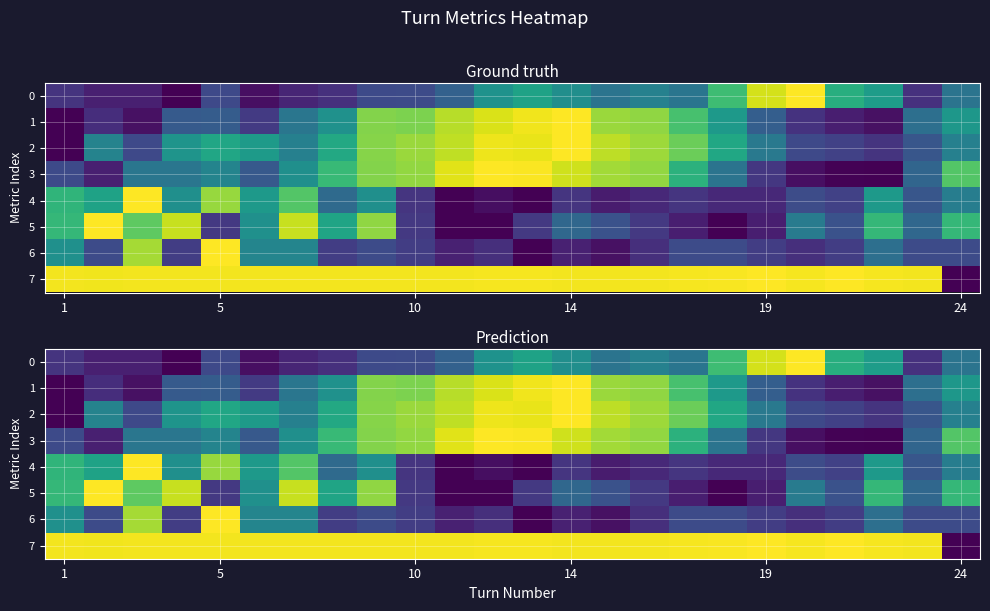

What is the difference between the second highest and second lowest values in the 5 series?

0.9